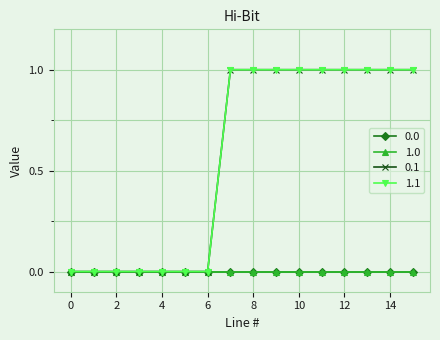

Is this an area chart (filled region under the line)?

No